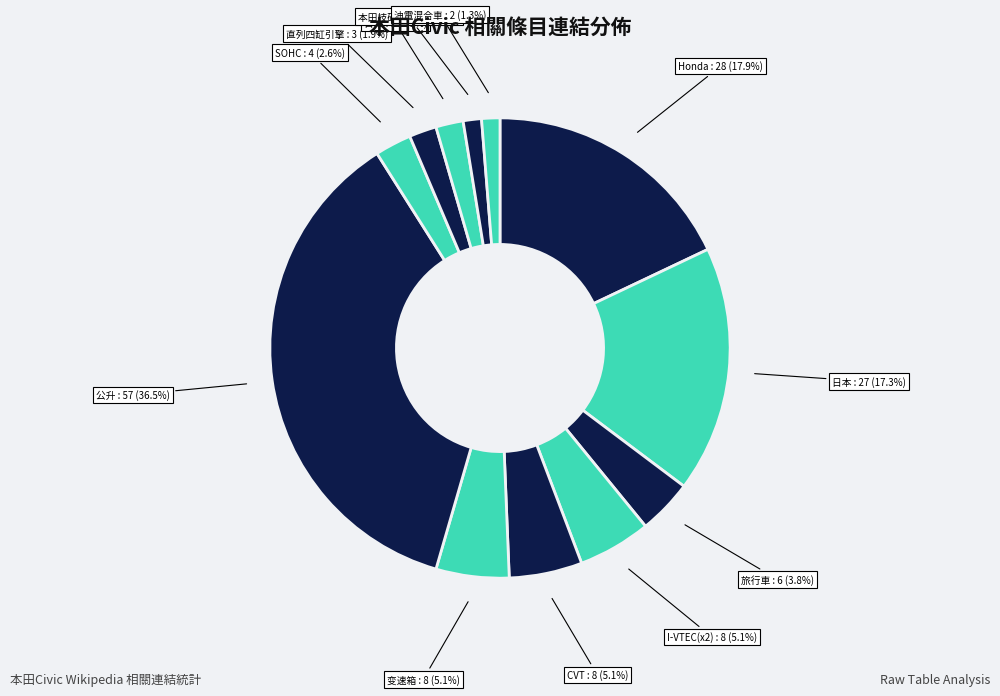

How many slices are in this pie chart?

12